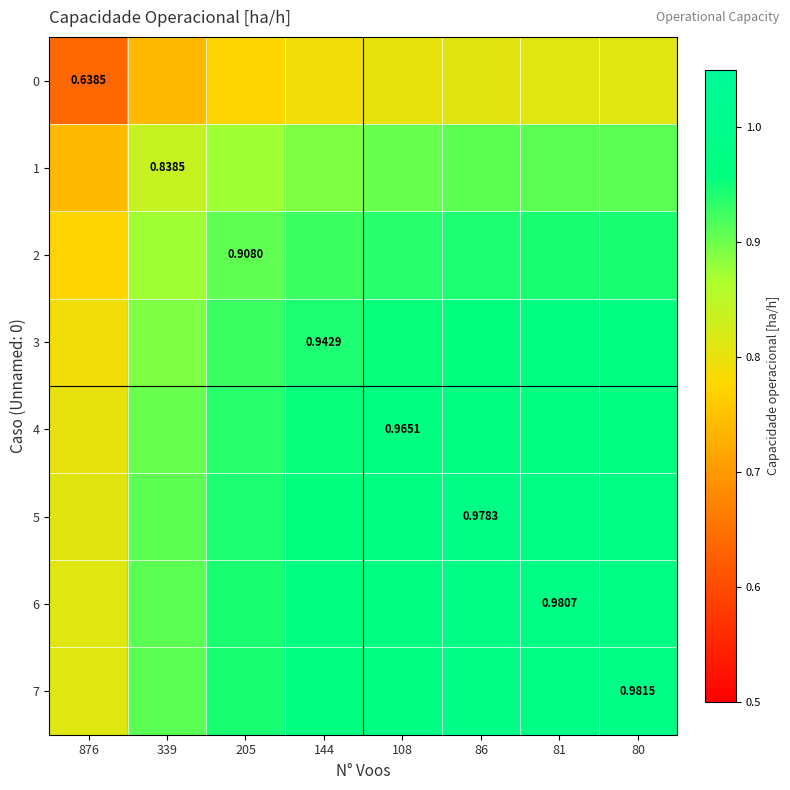

At how many categories does at least one series exceed 0?

8